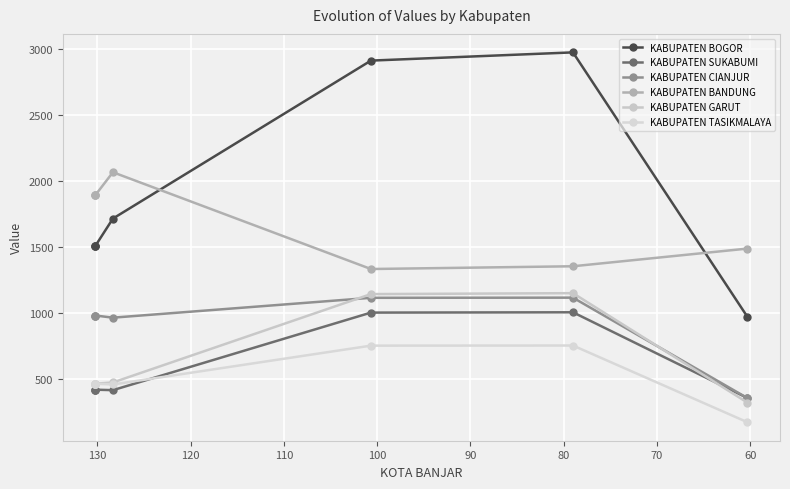

What is the maximum value for KABUPATEN SUKABUMI?

1006.0